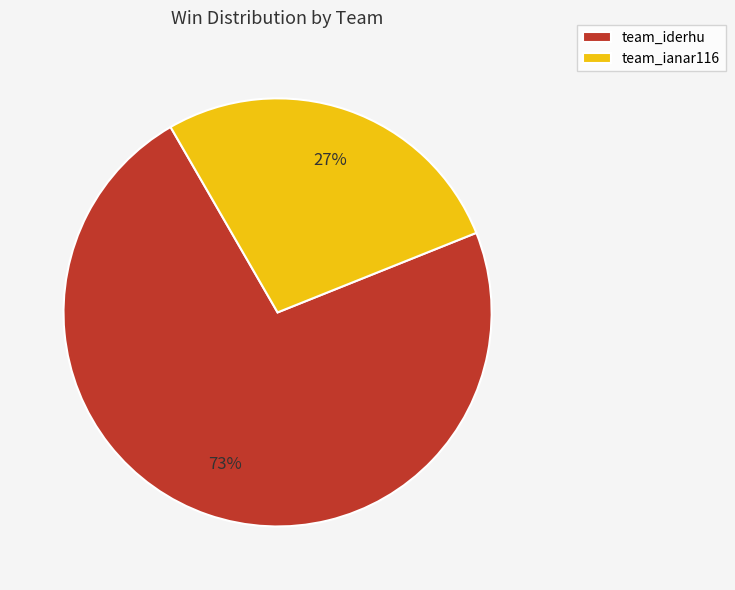

To the nearest percent, what portion does team_ianar116 represent?

27%